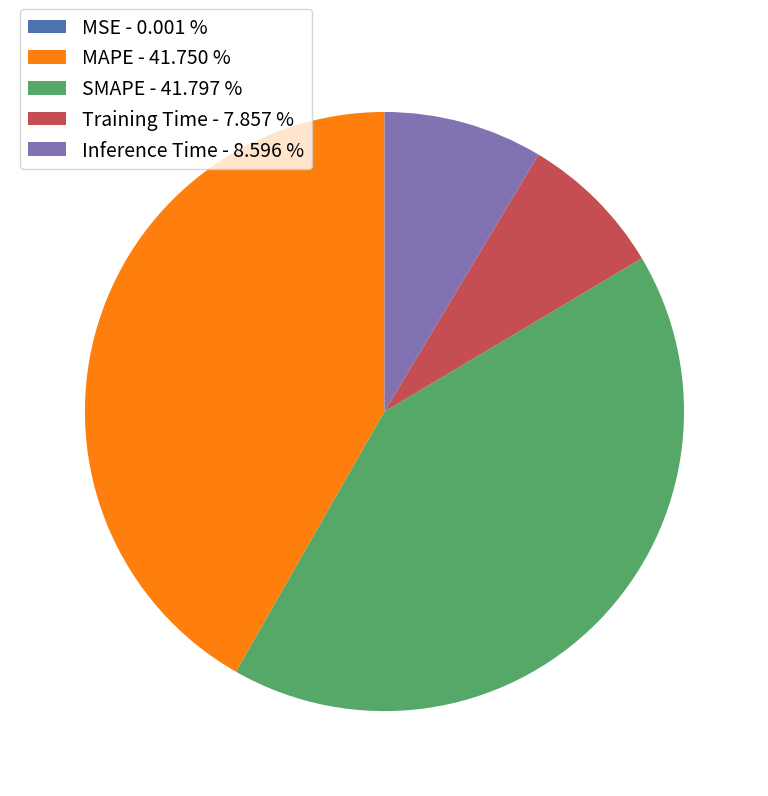

Which has a higher value, Training Time - 7.857 % or MAPE - 41.750 %?

MAPE - 41.750 %